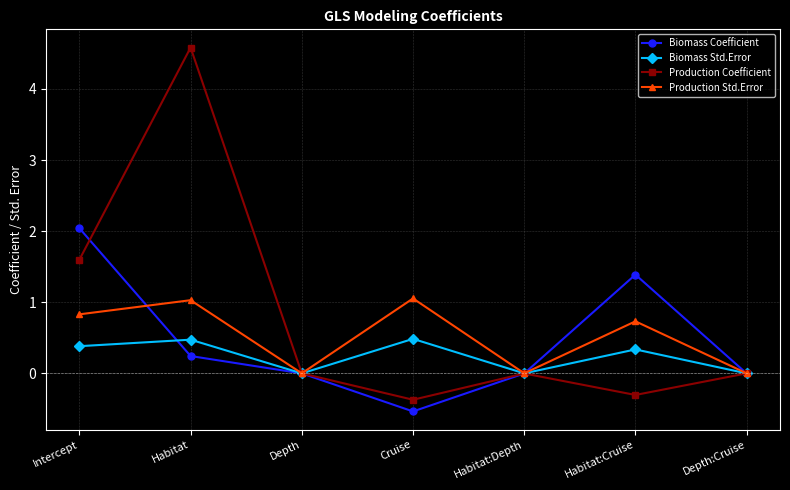

Is this an area chart (filled region under the line)?

No